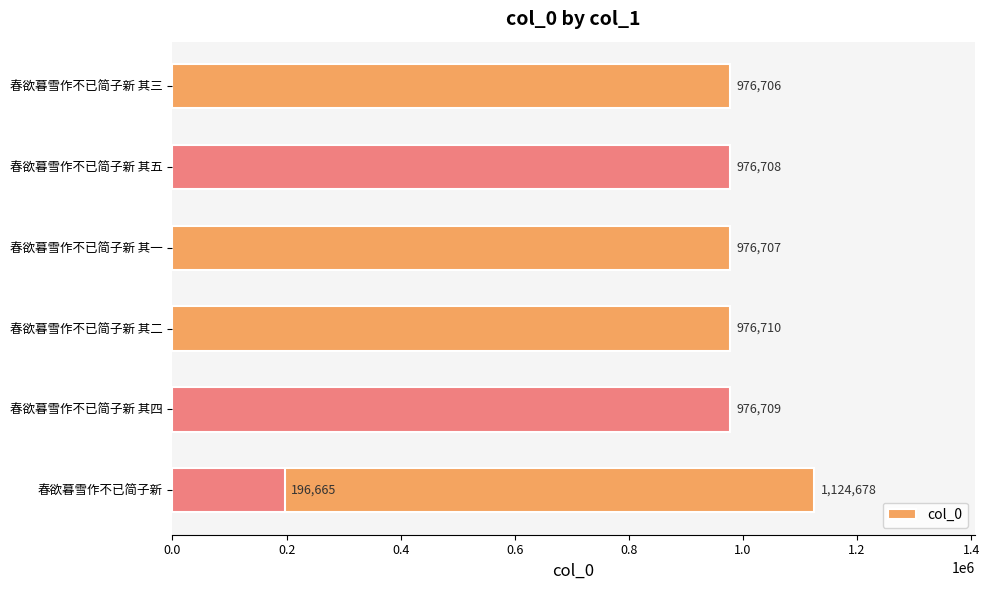

Reading left to right, list all the values displayed in this chart.

1124678	976709	976710	196665	976707	976708	976706